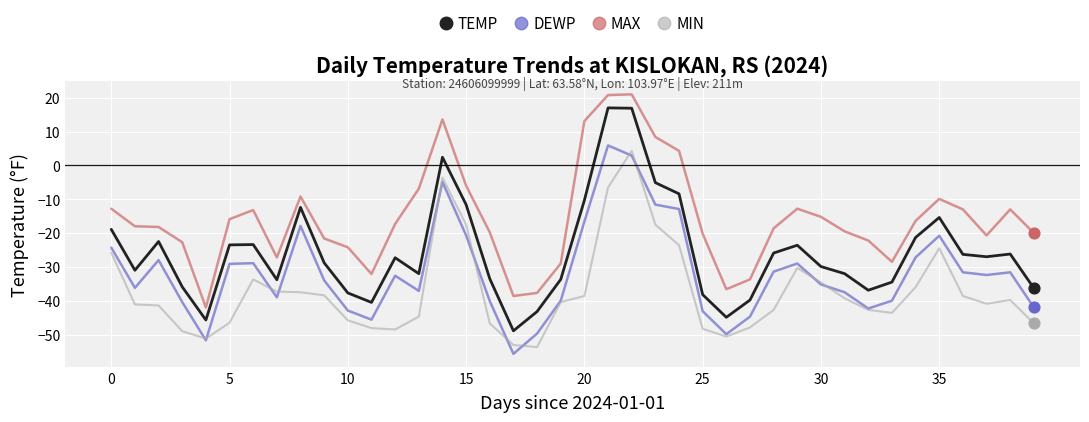

True or false: MAX and DEWP cross at least once.

False